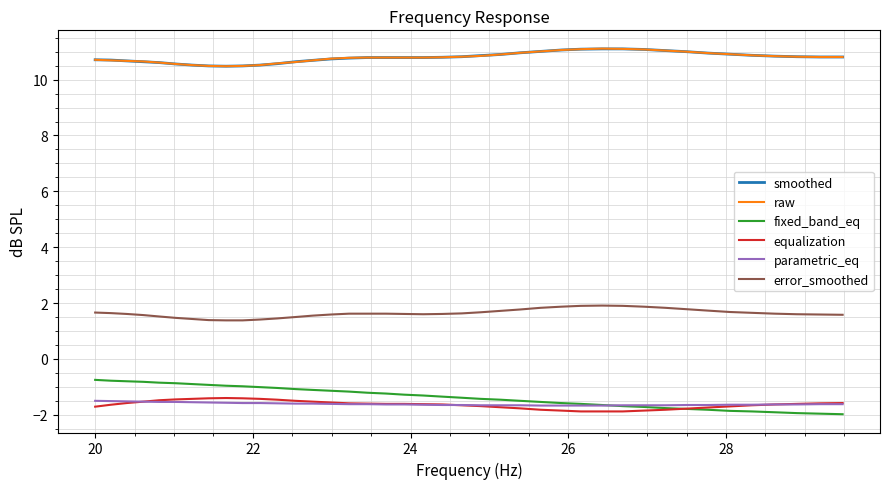

What is the sum of all error_smoothed values?

65.4